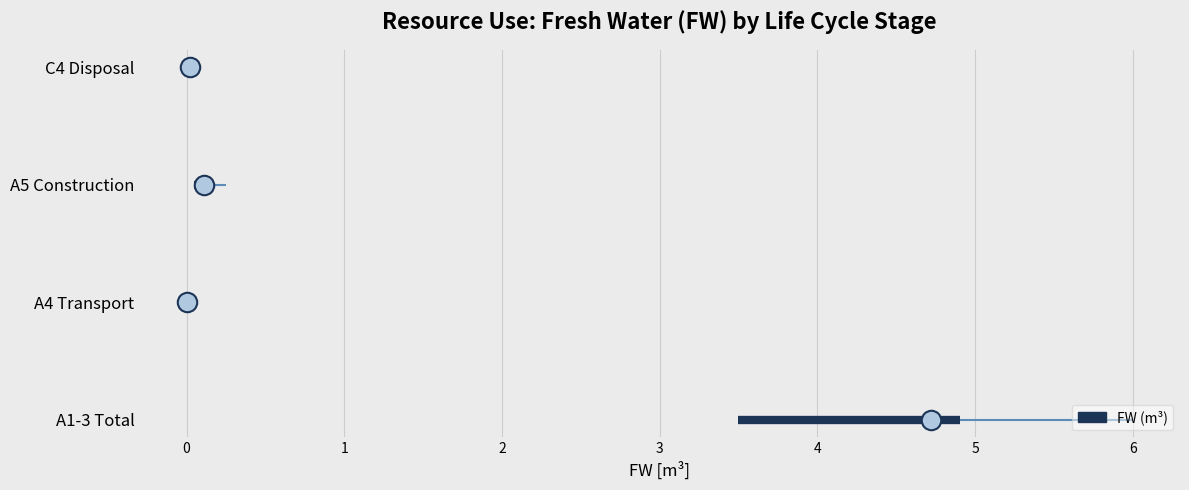

Between A4 Transport and A1-3 Total, which is larger?

A1-3 Total